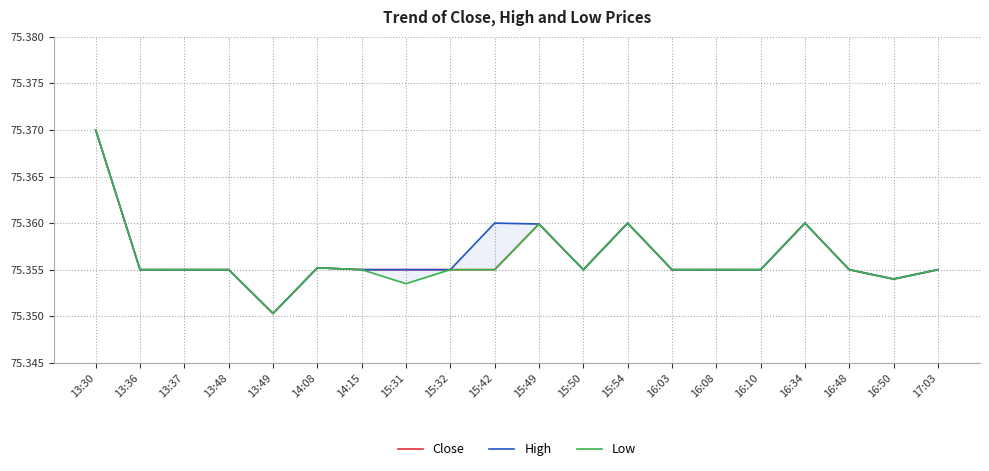

Is the value of Close at 13:48 greater than the value of Low at 16:08?

No